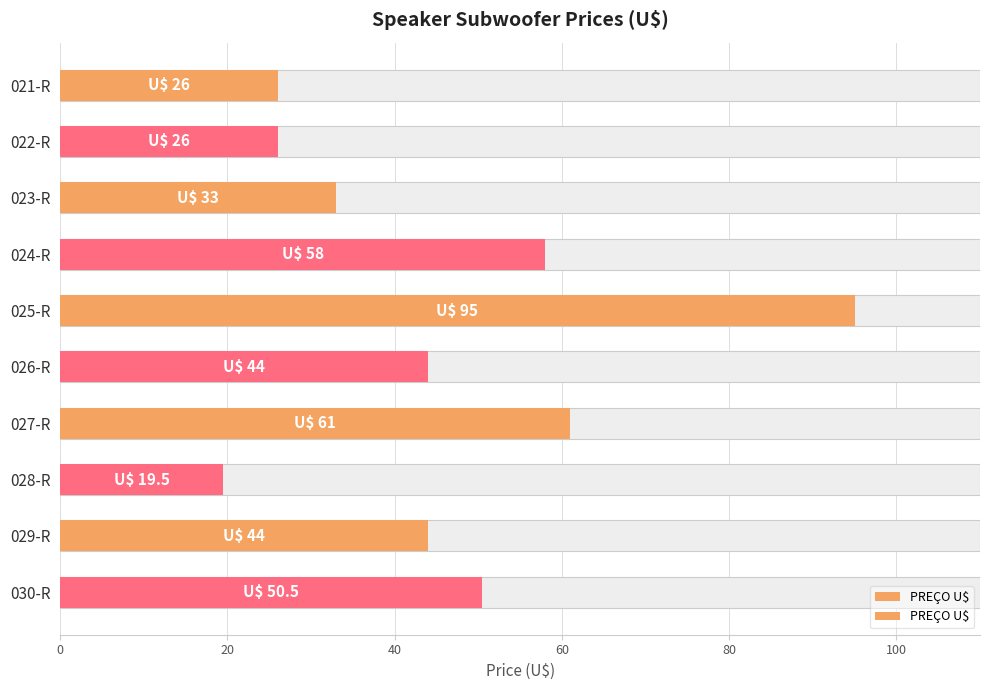

What is the difference between the values at 029-R and 021-R?

18.0